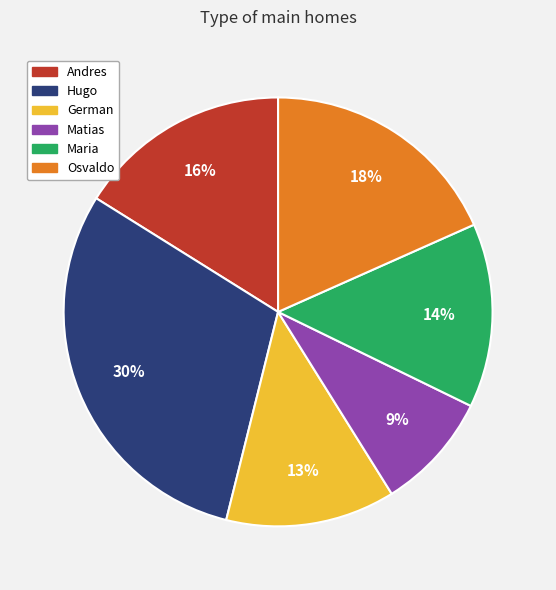

To the nearest percent, what is the combined percentage of German and Maria?

27%